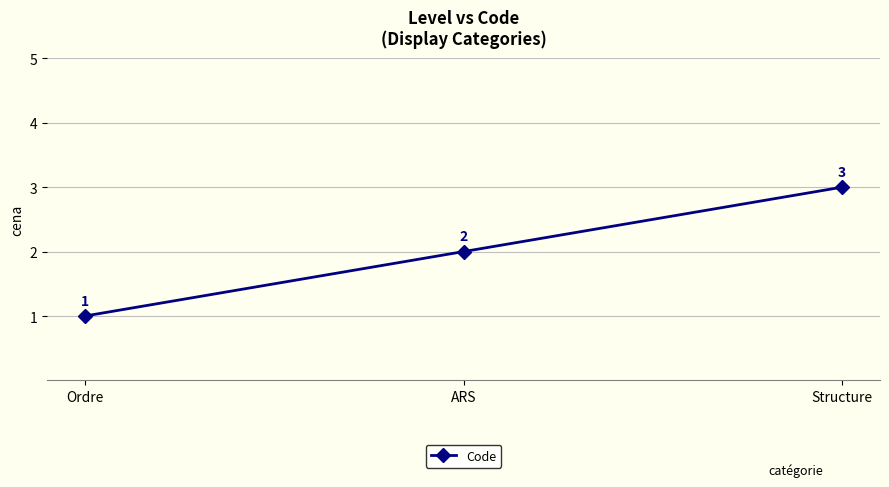

Rank the categories by value from lowest to highest.

Ordre, ARS, Structure